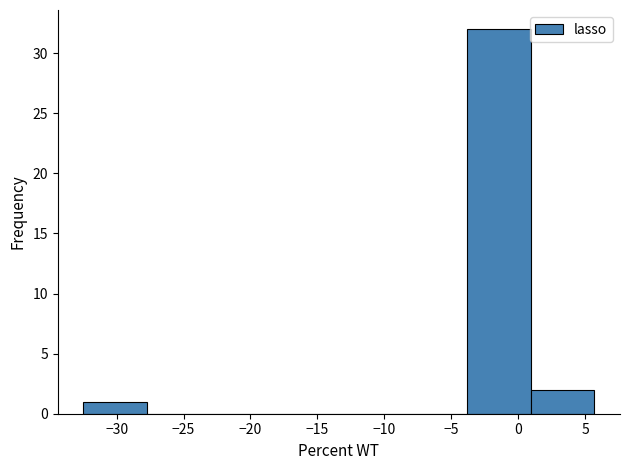

How tall is the bar that spans 1.0 to 5.5 on the x-axis? Neither the bar edges nor the heights are printed on the chart, so give them approximately, as read against the axes.

2